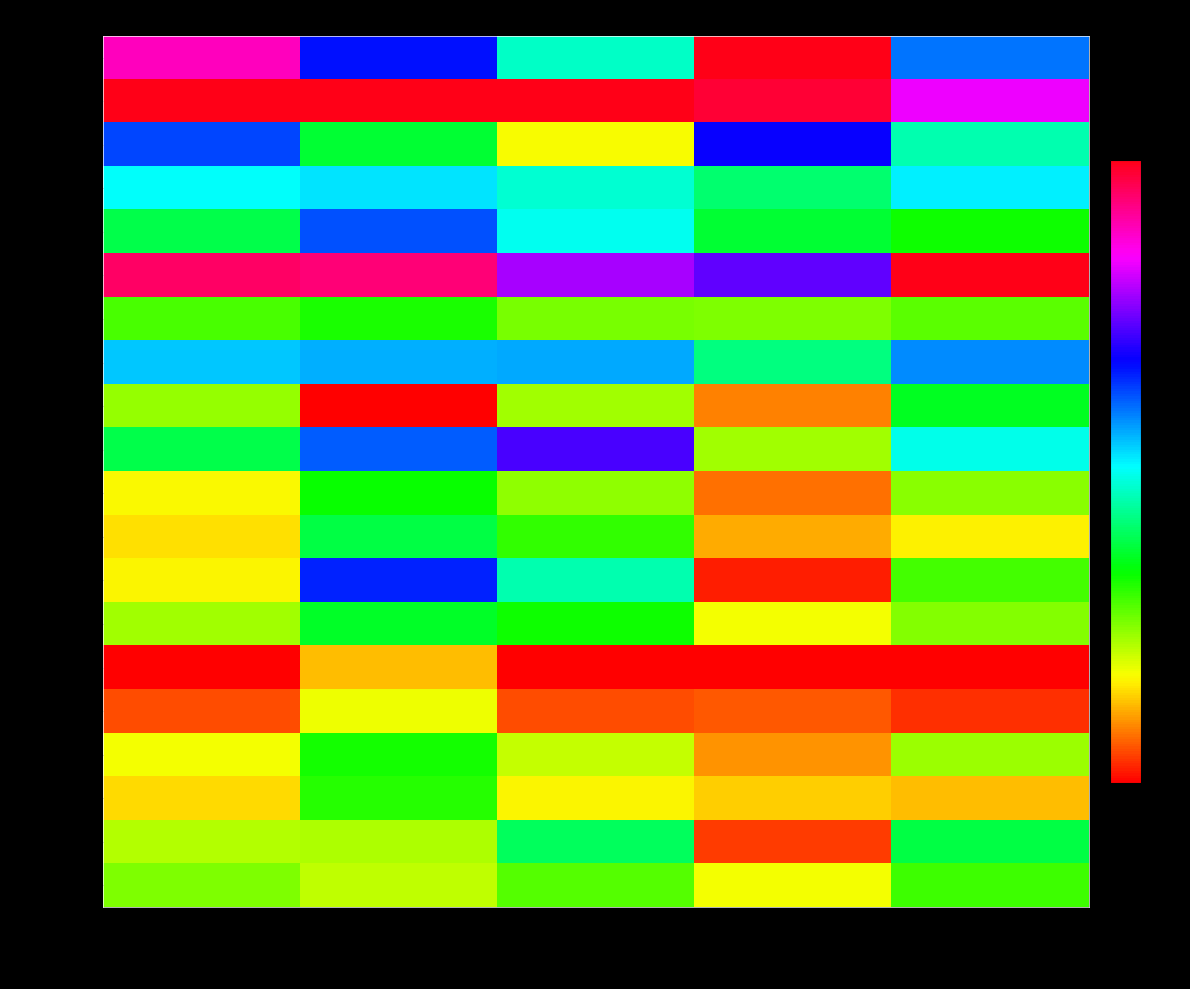

Which series has the largest range (max minus min)?

Leicester City